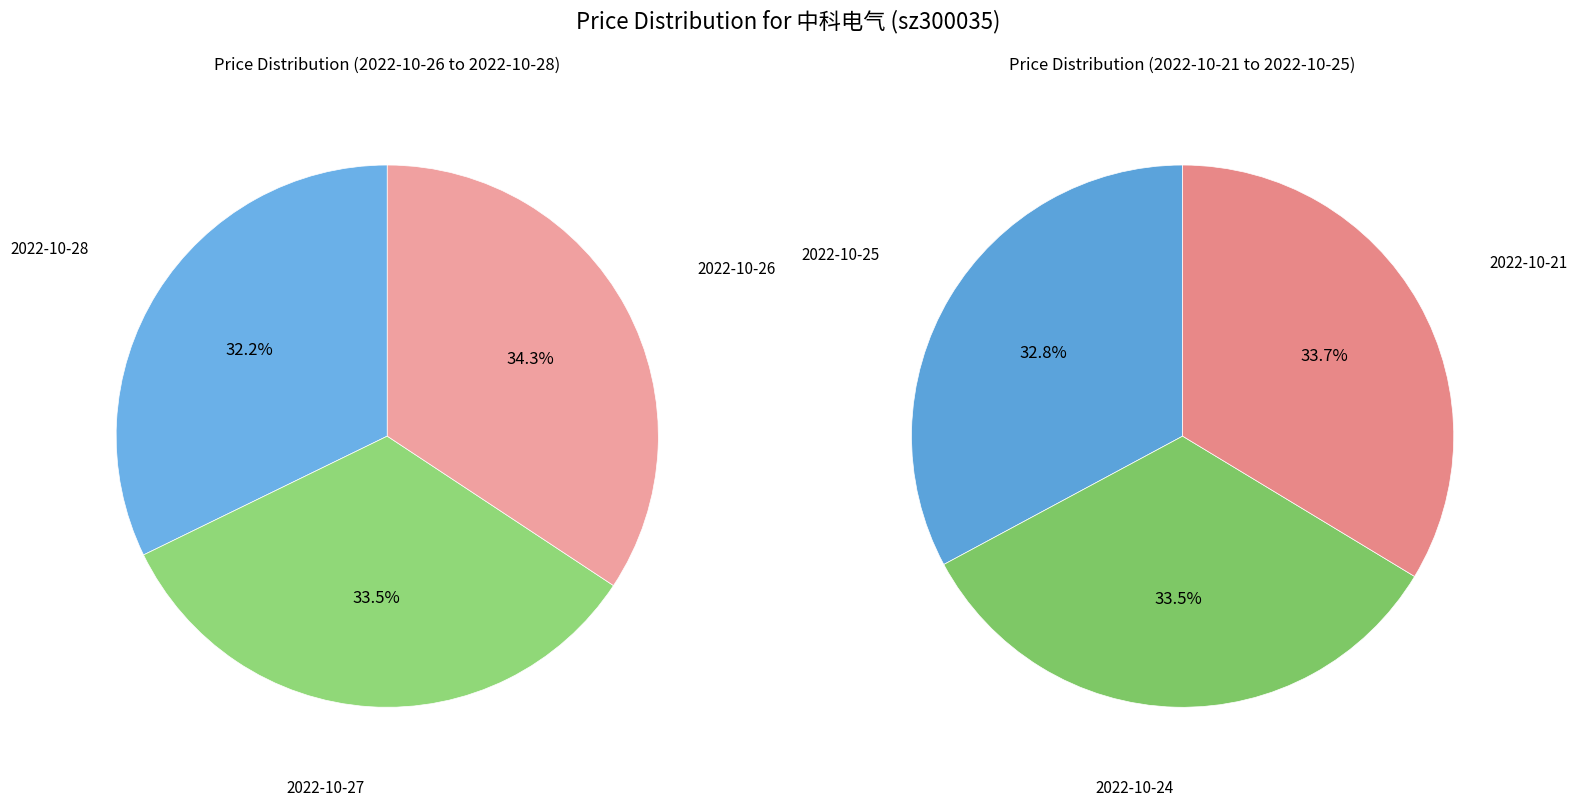

Count the number of slices in the pie.

6